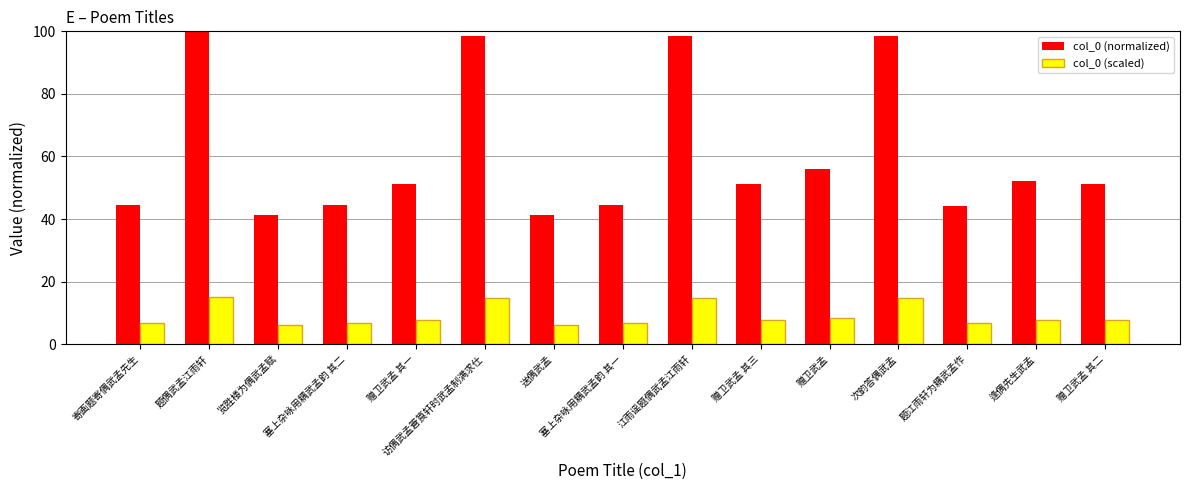

True or false: col_0 (scaled) has a value of 1.9 at 览胜楼为偶武孟赋.

False